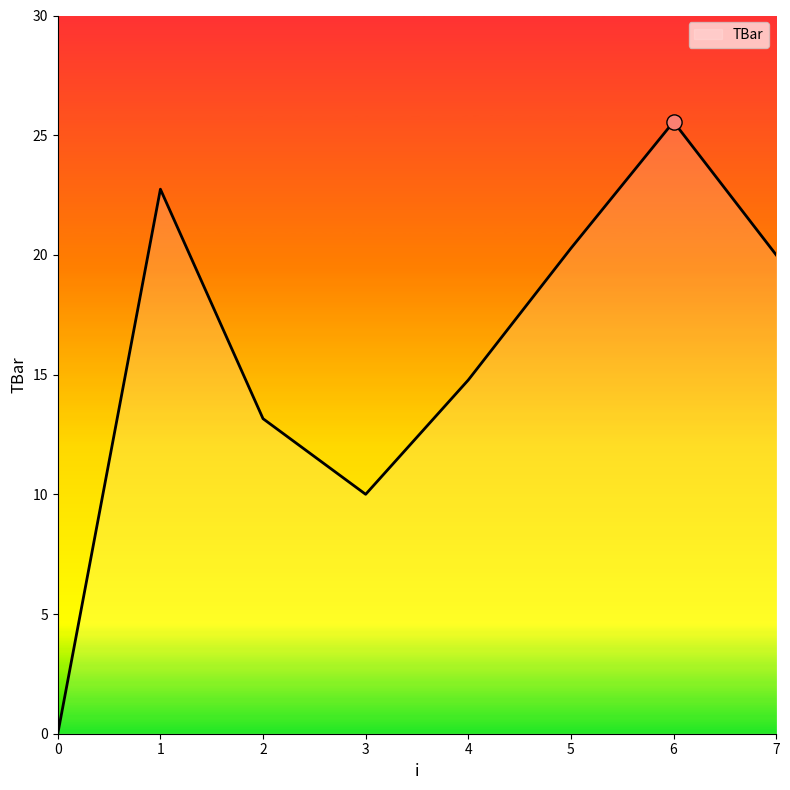

Between 5 and 3, which is larger?

5